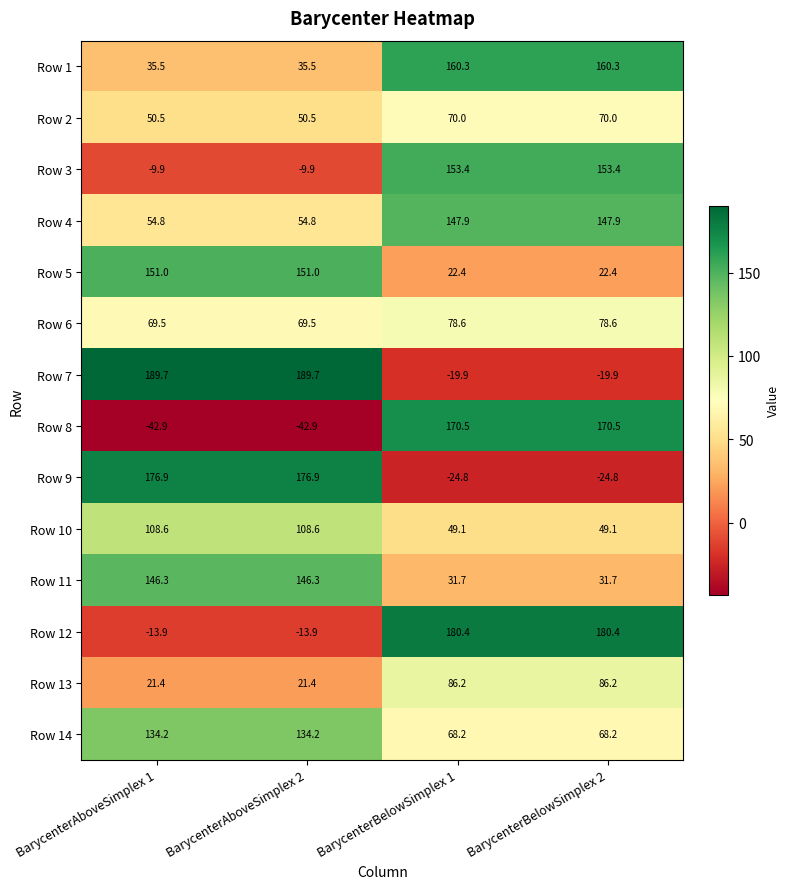

What is the sum of the Row 9 values at BarycenterBelowSimplex 2 and BarycenterBelowSimplex 1?

-49.6